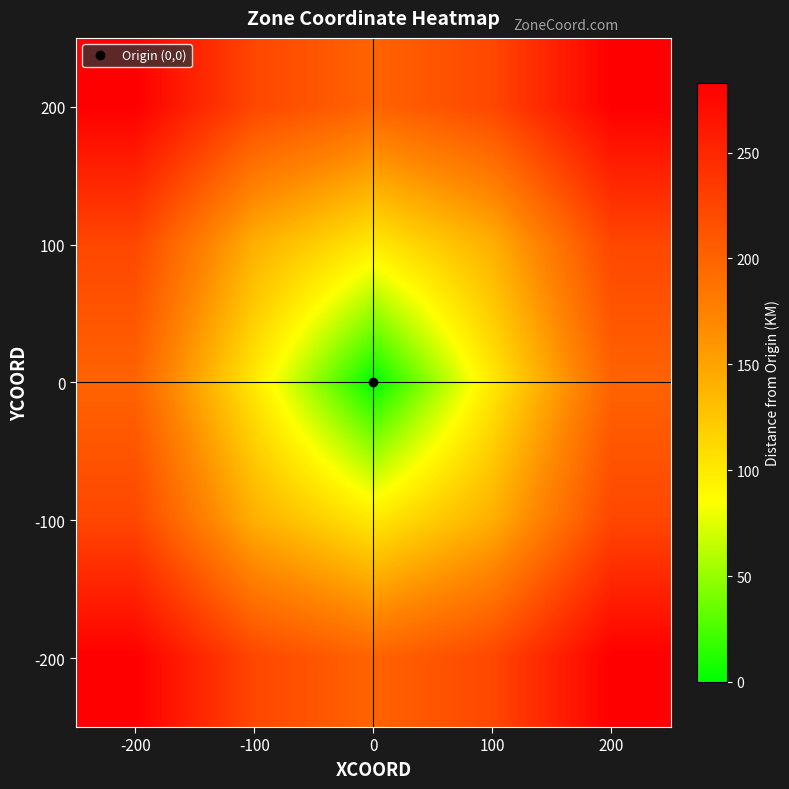

Reading left to right, extract all data points from this chart.

200: -200=282.8	-100=223.6	0=200.0	100=223.6	200=282.8
100: -200=223.6	-100=141.4	0=100.0	100=141.4	200=223.6
0: -200=200.0	-100=100.0	0=0.0	100=100.0	200=200.0
-100: -200=223.6	-100=141.4	0=100.0	100=141.4	200=223.6
-200: -200=282.8	-100=223.6	0=200.0	100=223.6	200=282.8